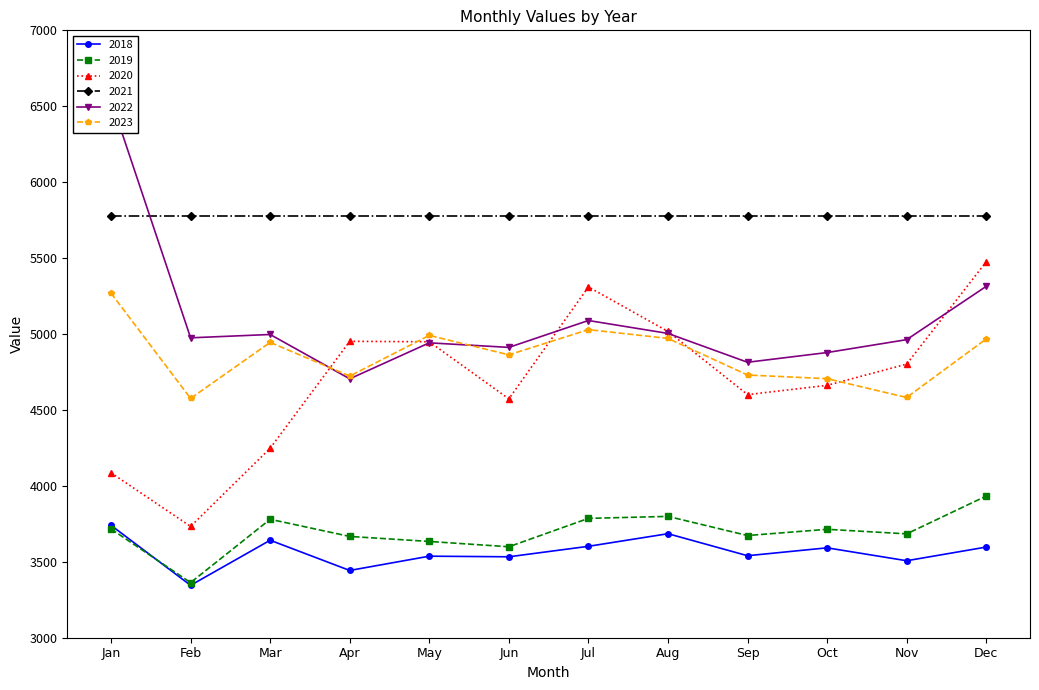

At which label does 2019 reach its minimum?

Feb